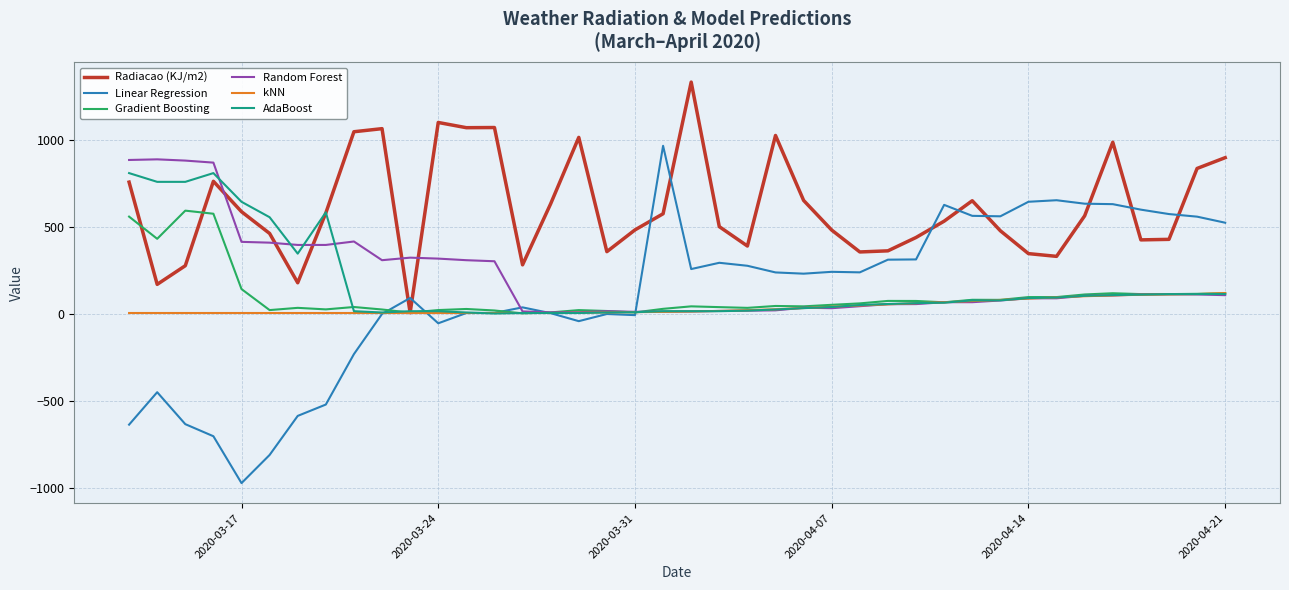

What is the difference between the second highest and second lowest values in the kNN series?

108.7